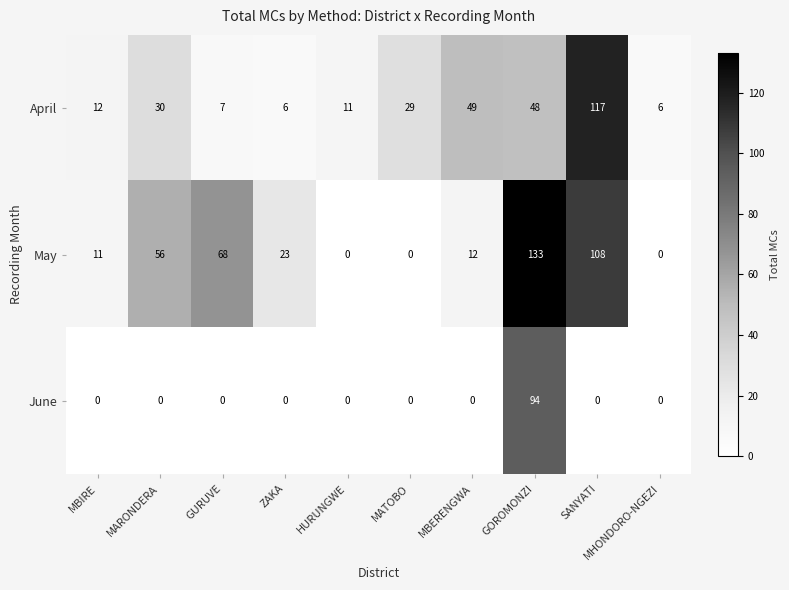

What is the spread (max minus min) of values at ZAKA?

23